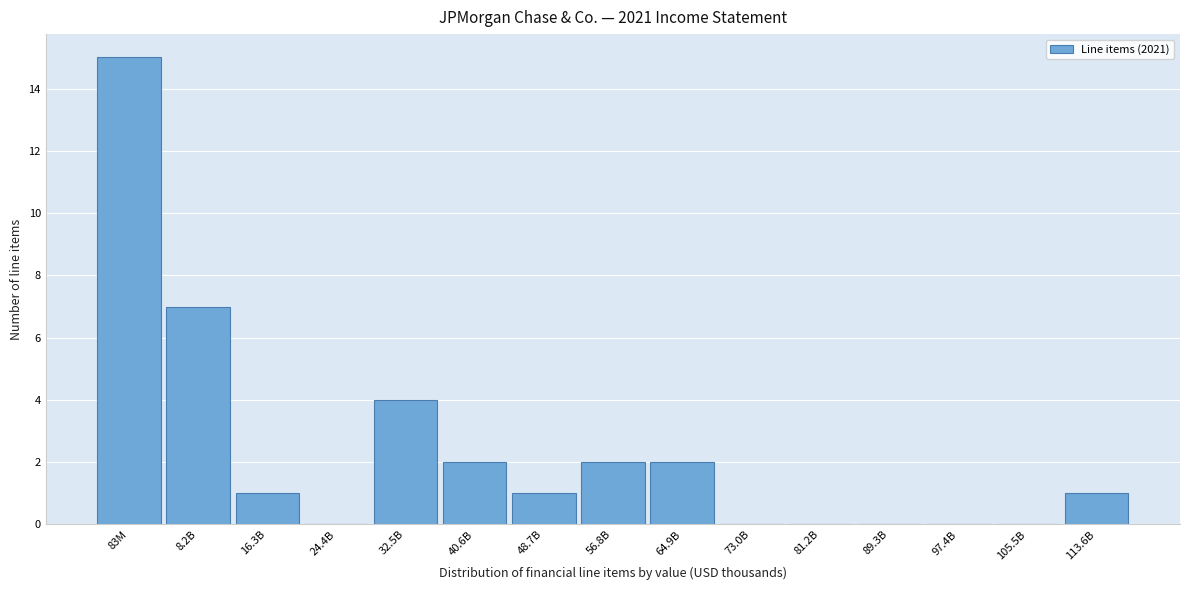

Reading left to right, extract all data points from this chart.

83M=15	8.2B=7	16.3B=1	24.4B=0	32.5B=4	40.6B=2	48.7B=1	56.8B=2	64.9B=2	73.0B=0	81.2B=0	89.3B=0	97.4B=0	105.5B=0	113.6B=1